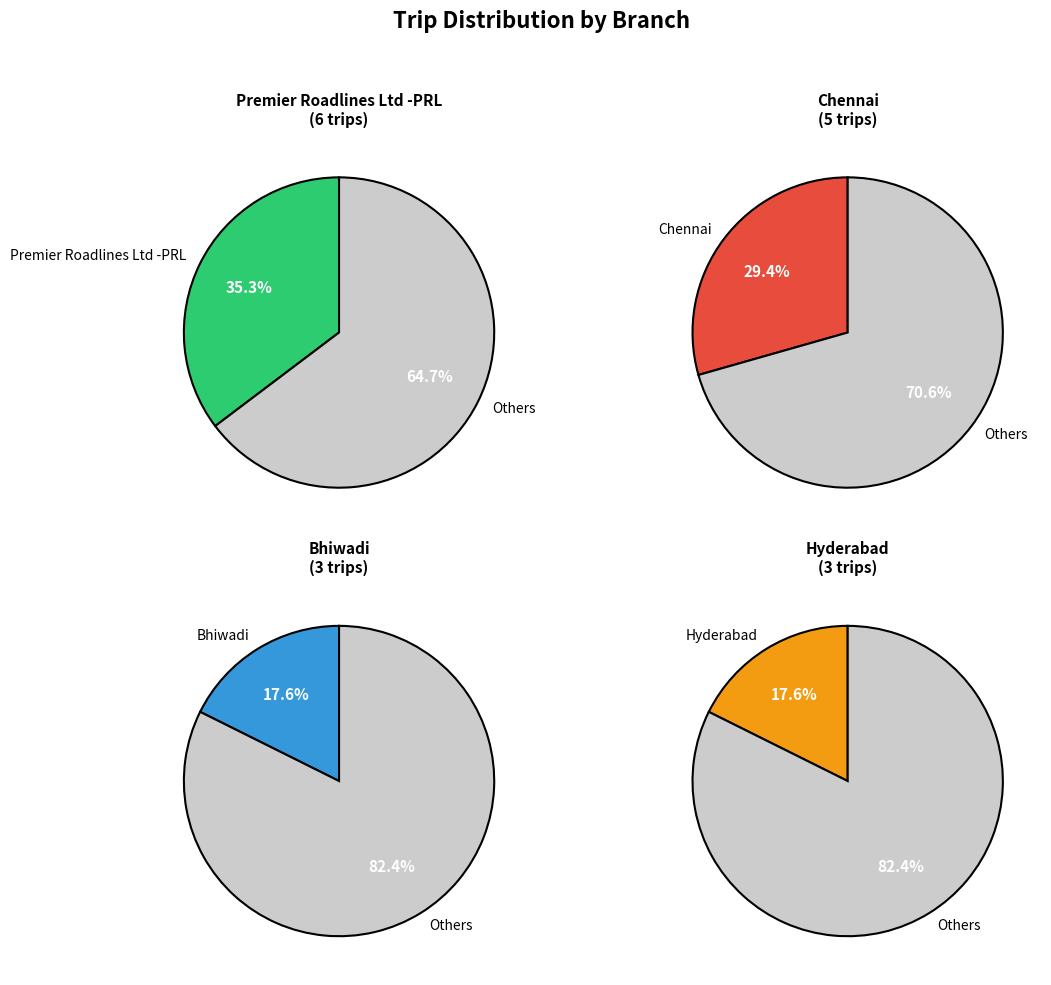

How many slices are in this pie chart?

4